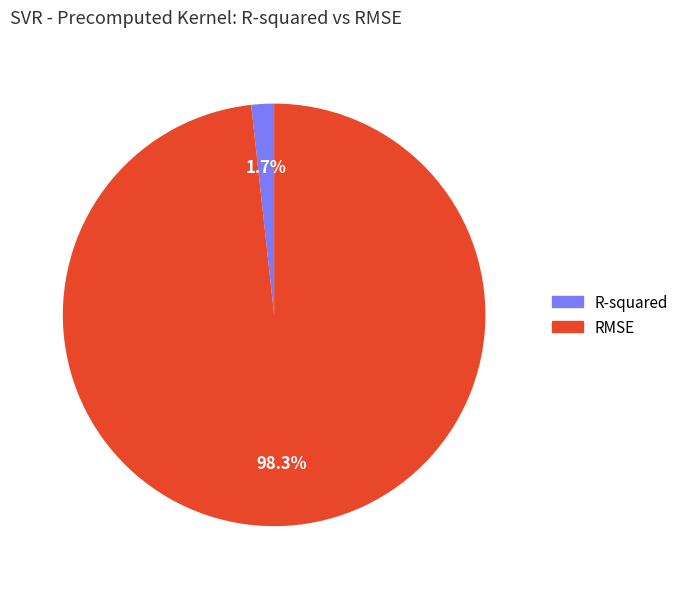

How many slices are in this pie chart?

2